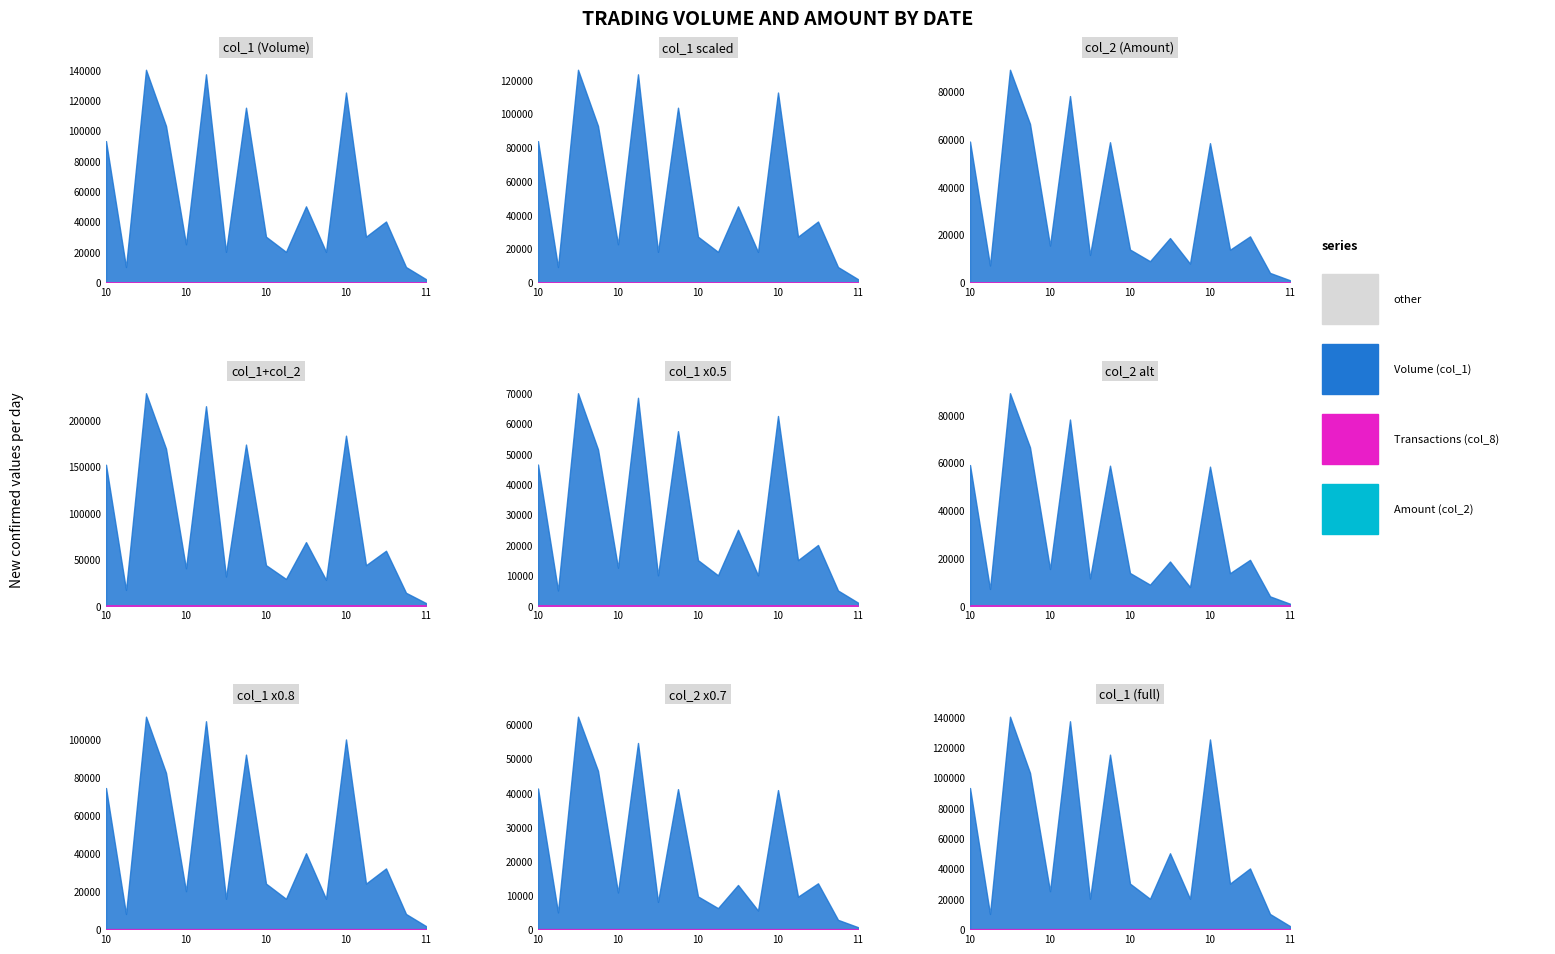

Between 99/01 and 99/04, which series saw the biggest shift?

Volume (col_1)